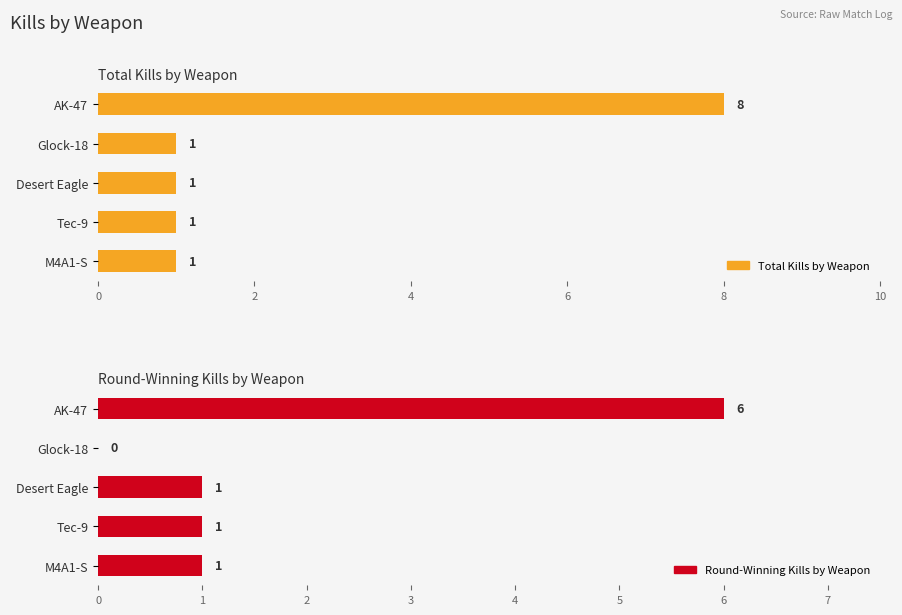

What is the total value across all series at Desert Eagle?

2